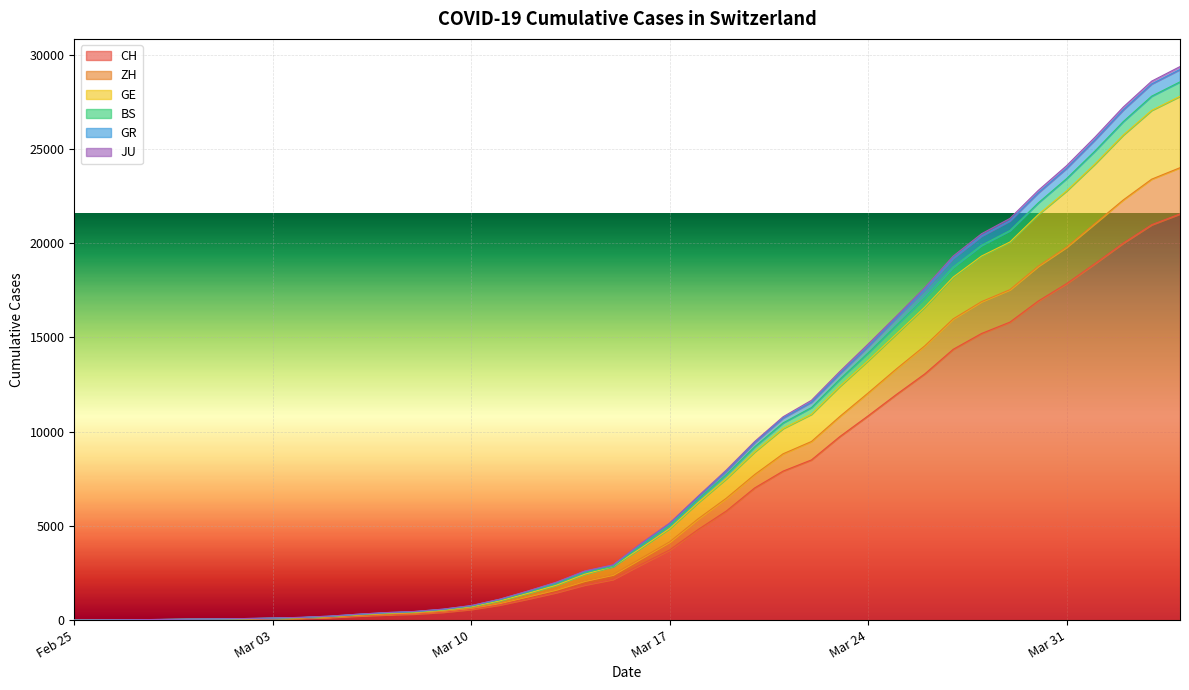

Does the chart display data point markers on the line(s)?

No